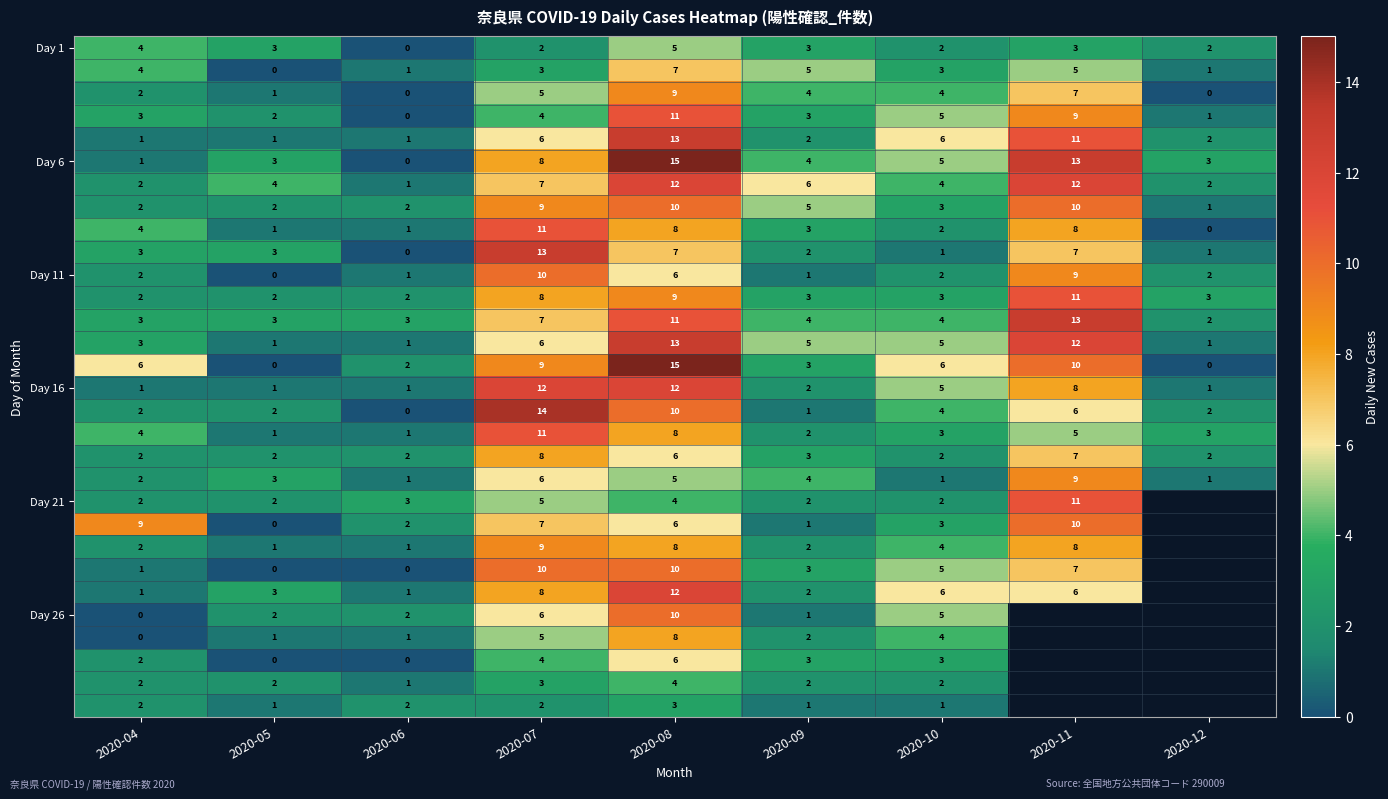

What is the spread (max minus min) of values at 2020-04?

9